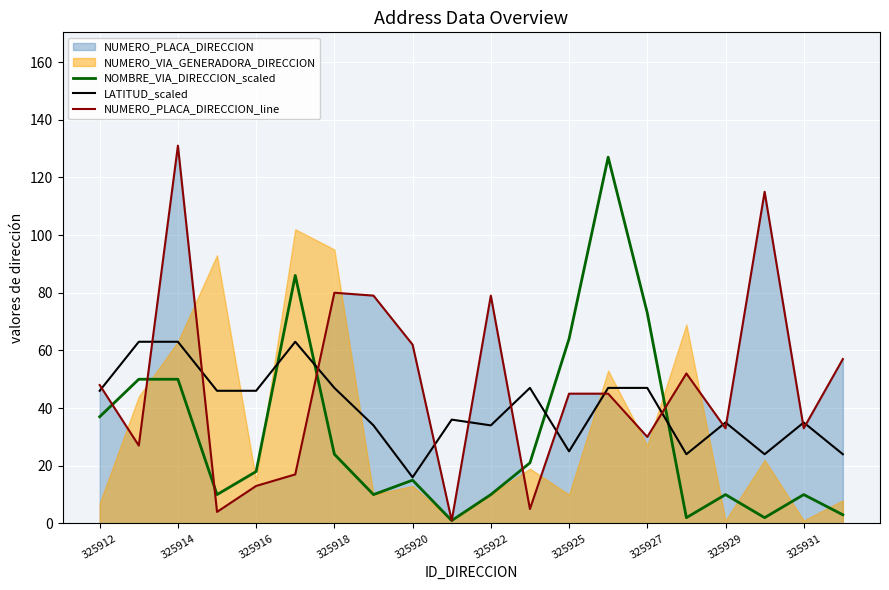

What is the approximate value of LATITUD_scaled at 325914?

63